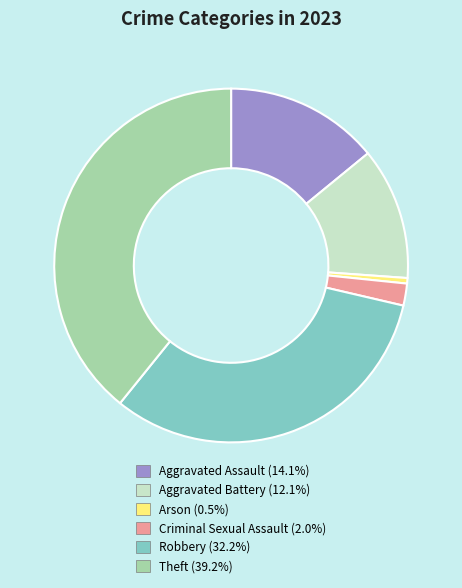

Is Theft (39.2%) the majority of the pie?

No